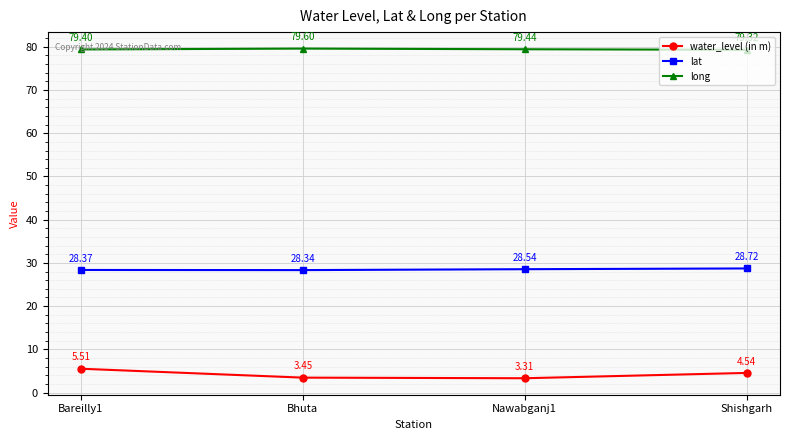

Which series has the widest spread of values?

water_level (in m)